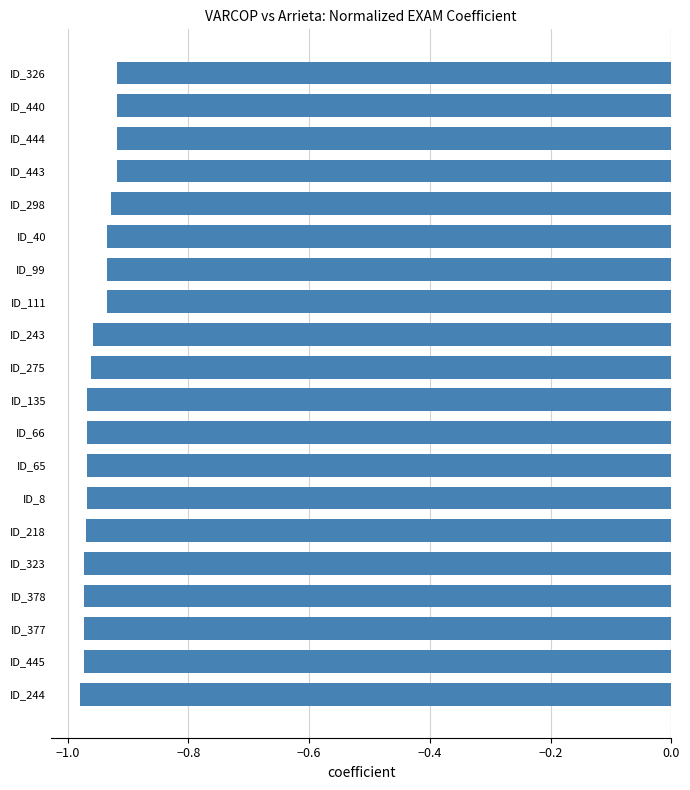

The chart shows a value of -0.2 at ID_378. True or false?

False